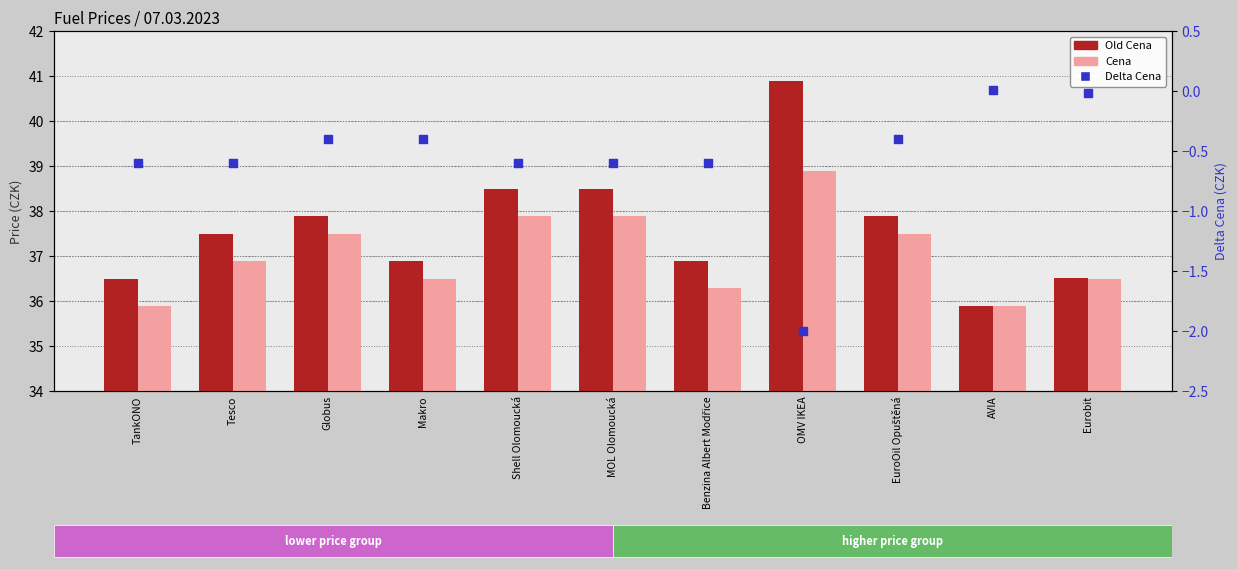

Is the value of Cena at Shell Olomoucká greater than the value of Delta Cena at Shell Olomoucká?

Yes